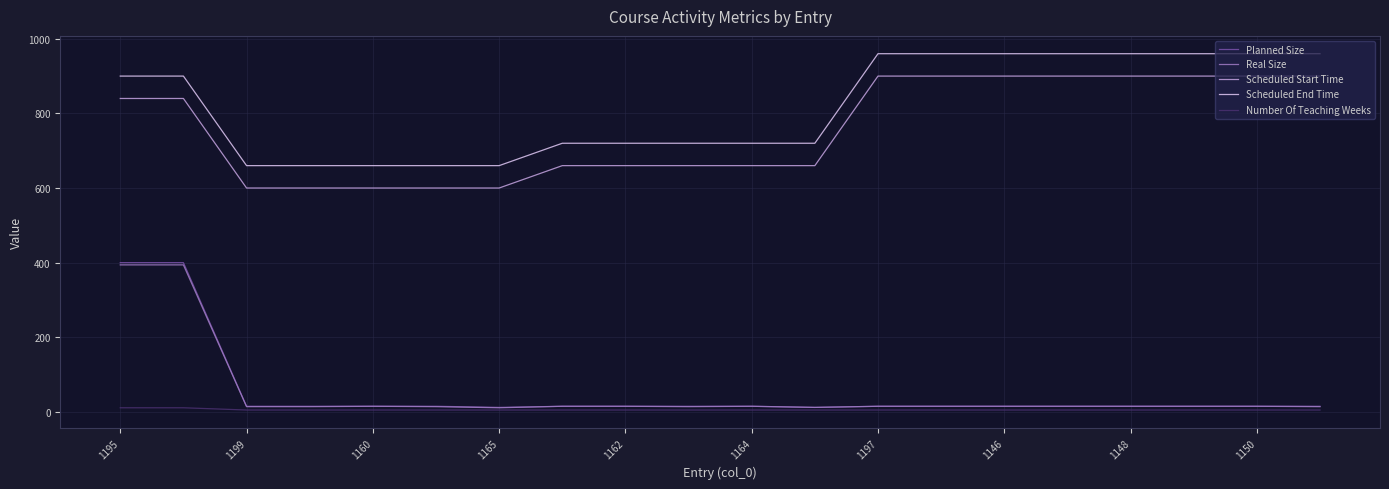

Which series has the largest total across all categories?

Scheduled End Time